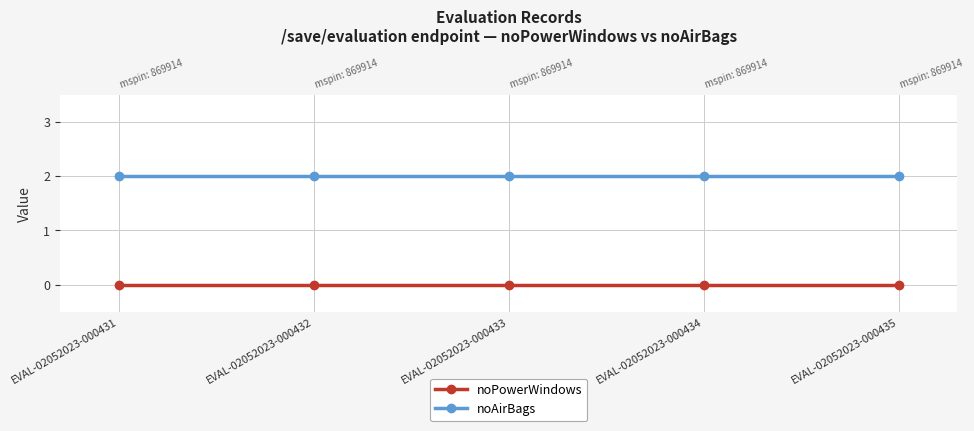

Reading left to right, extract all data points from this chart.

noPowerWindows: 0	0	0	0	0
noAirBags: 2	2	2	2	2